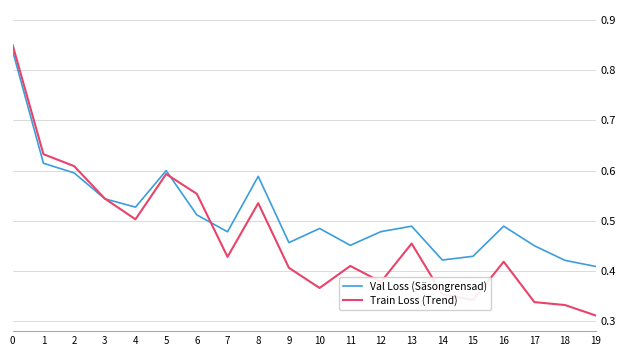

What is the total value across all series at 5?

1.2